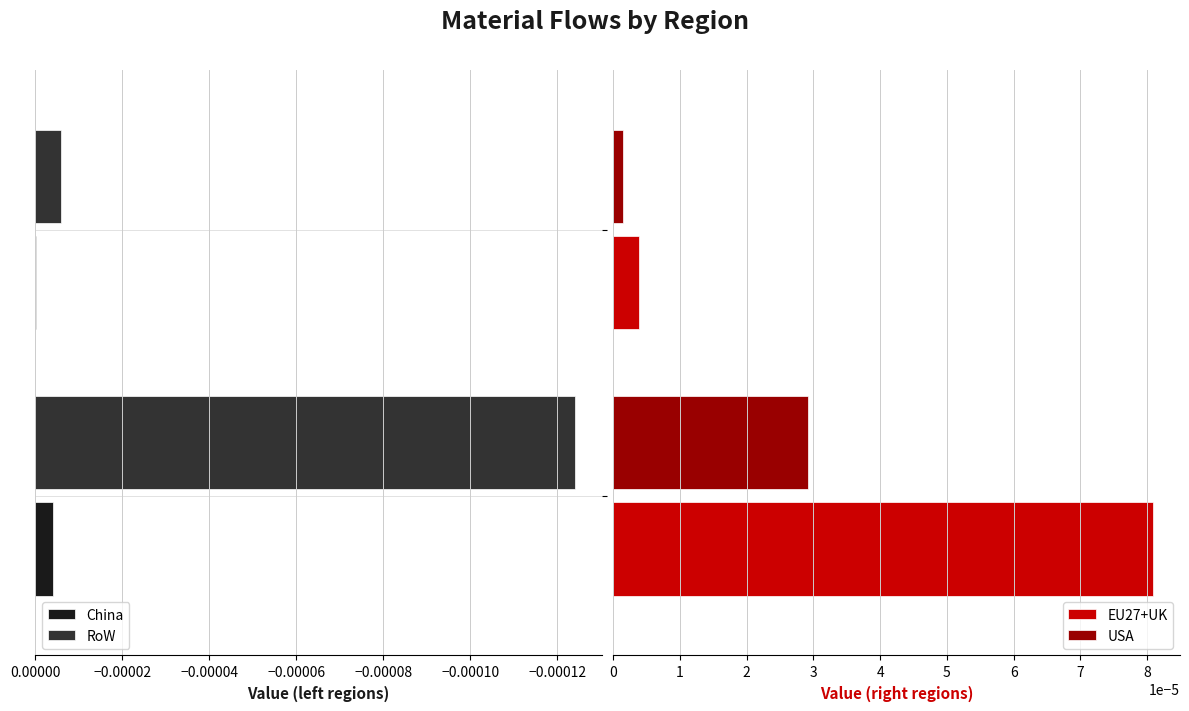

Is it true that China equals -0.0 at Raw silicon?

True